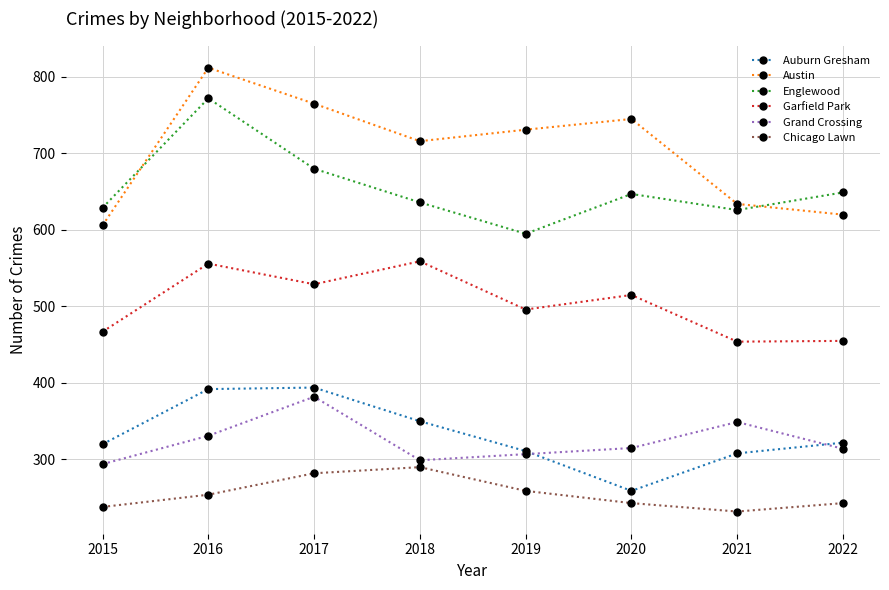

Which series has the largest range (max minus min)?

Austin